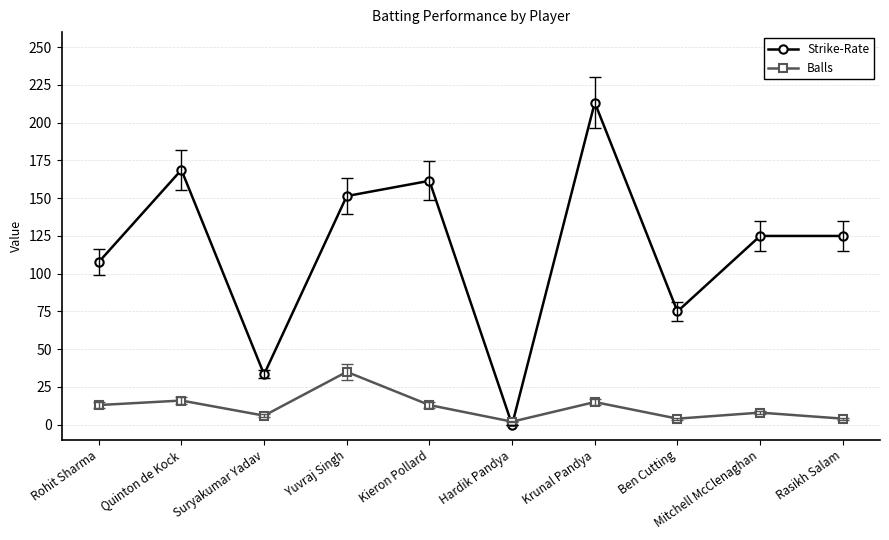

What is the total value across all series at Rohit Sharma?

120.7